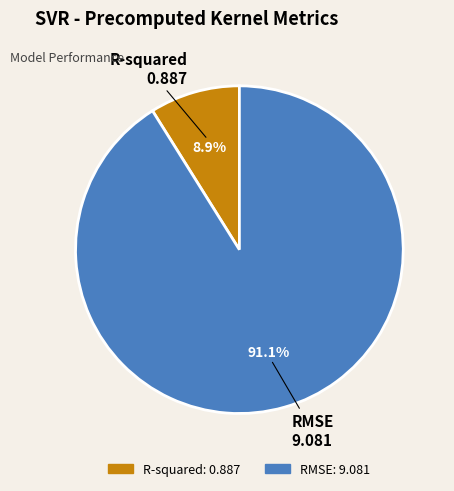

Do RMSE and R-squared together represent more than half of the pie?

Yes